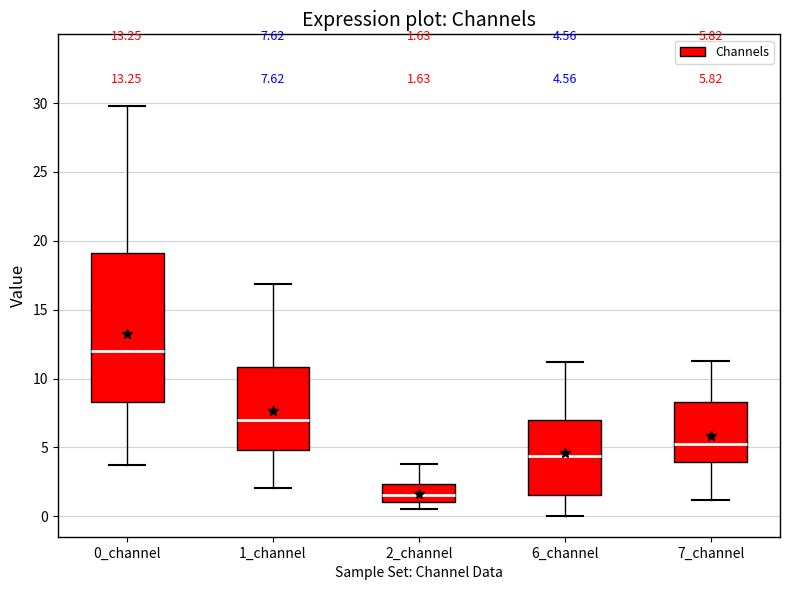

Comparing the boxes themselves (not the whiskers), which one is the tallest?

0_channel